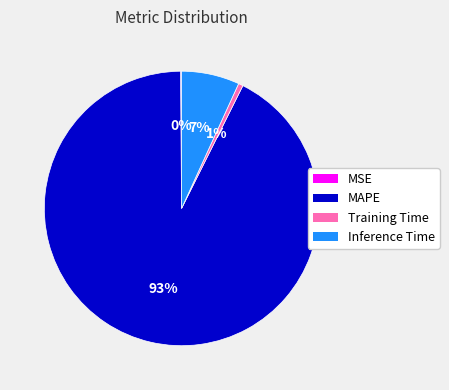

What is the largest slice in the pie chart?

MAPE